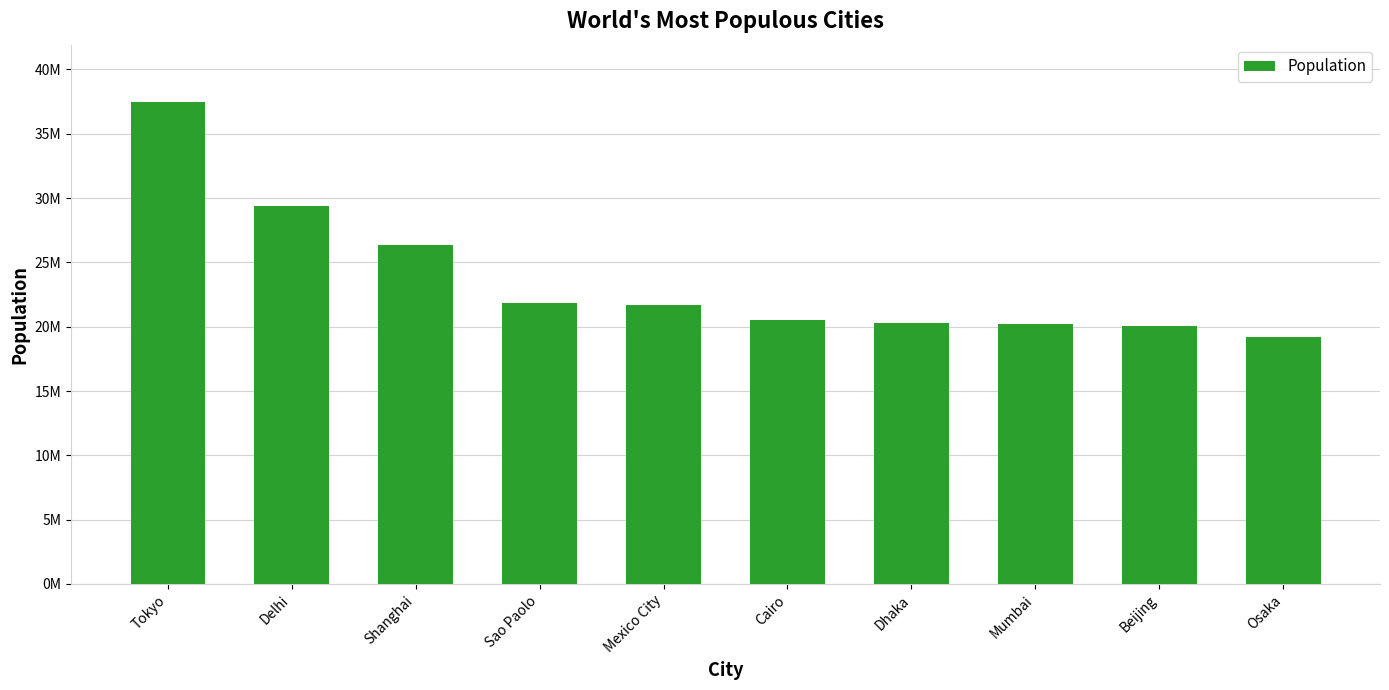

What position from the right is Mumbai?

3